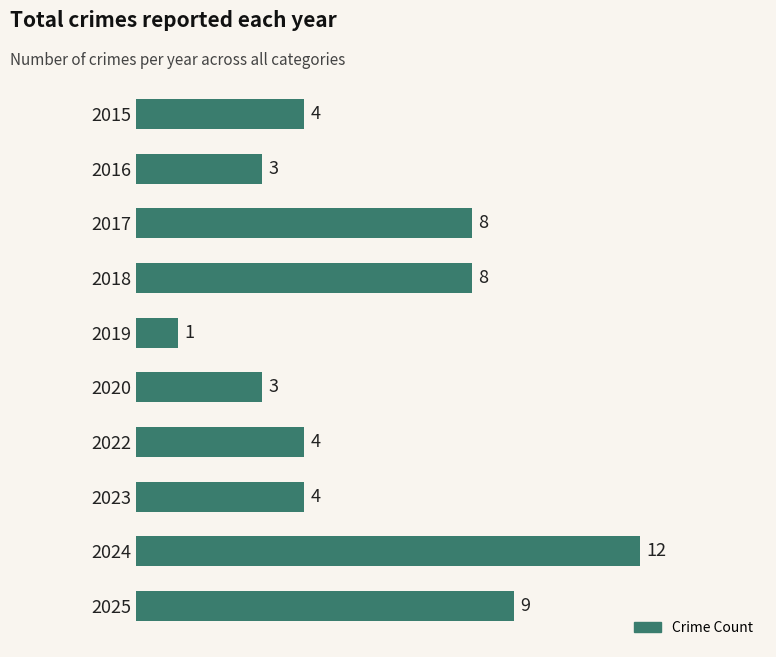

Between 2024 and 2023, which is larger?

2024